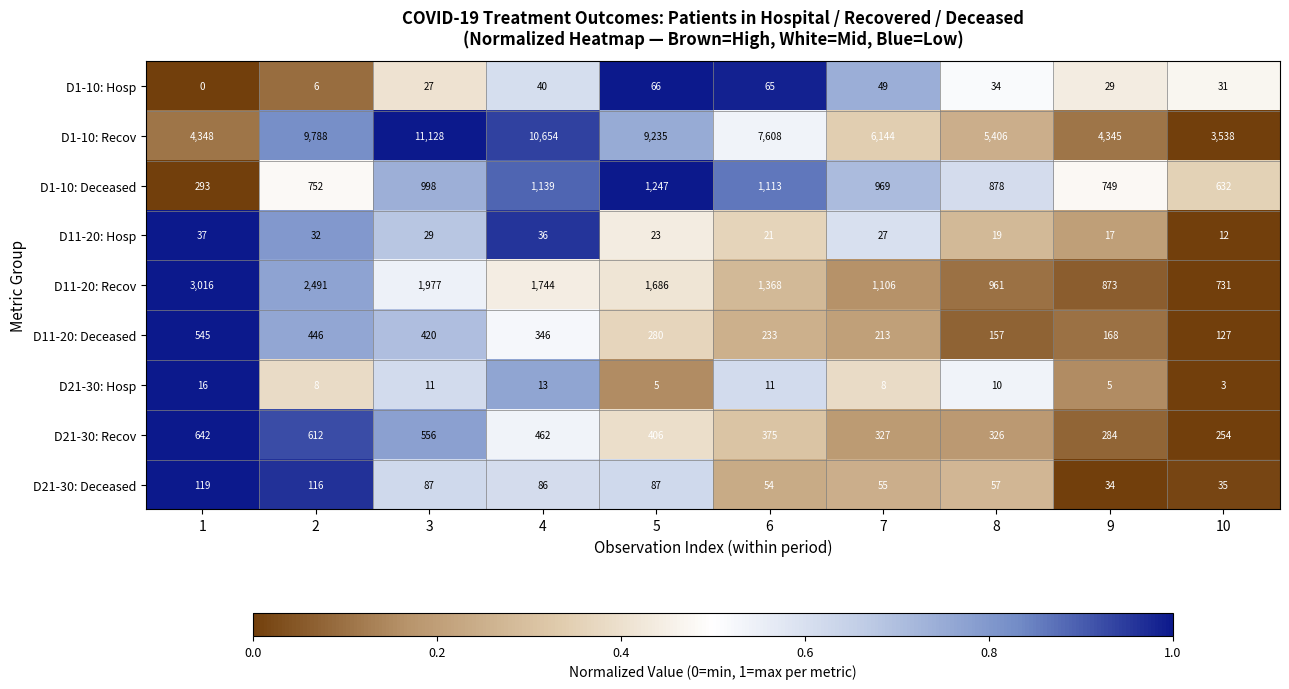

True or false: D21-30: Deceased has a value of 14 at 10.

False